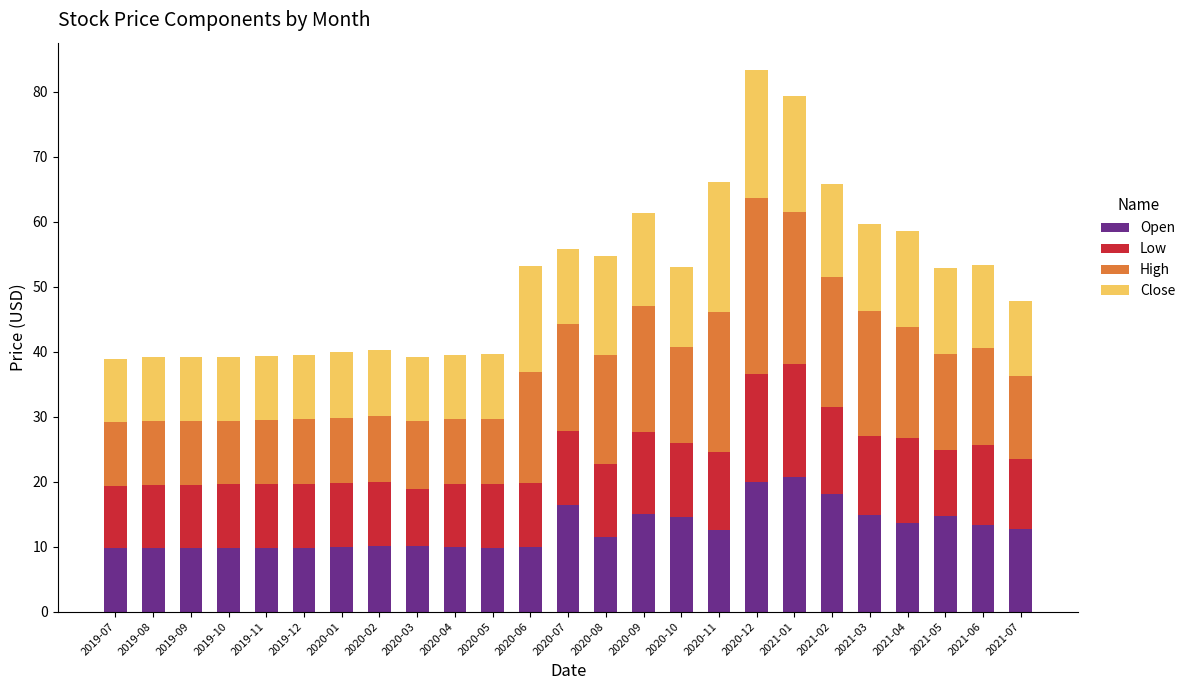

What is the lowest value of the Open series?

9.7